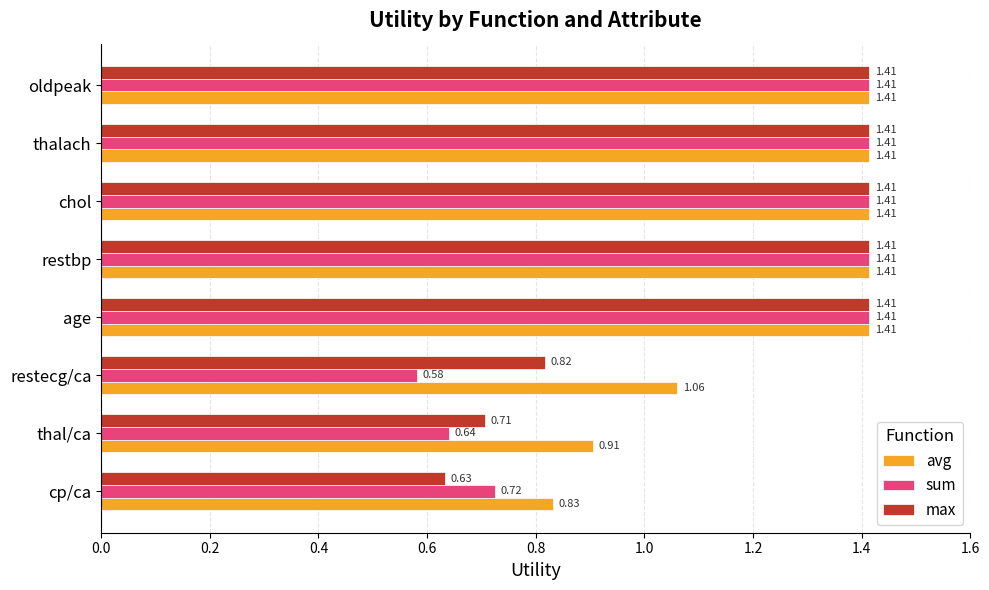

Which series has the widest spread of values?

sum